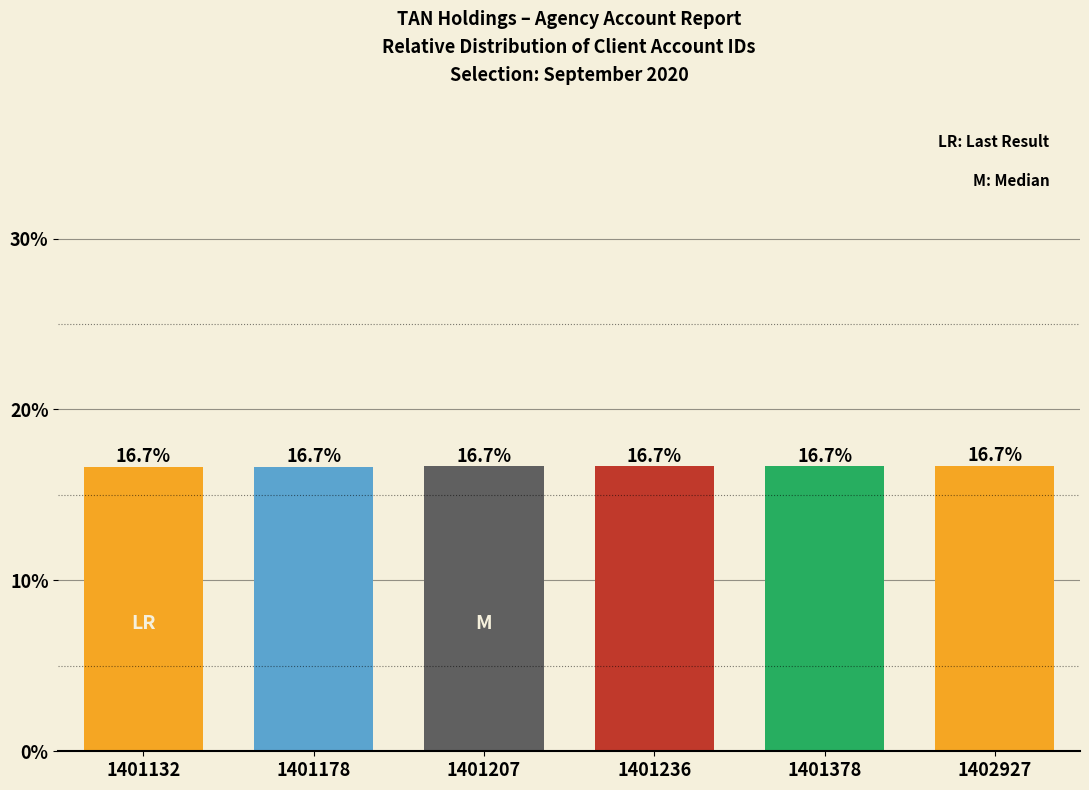

Reading left to right, transcribe all the data shown in this chart.

16.7	16.7	16.7	16.7	16.7	16.7